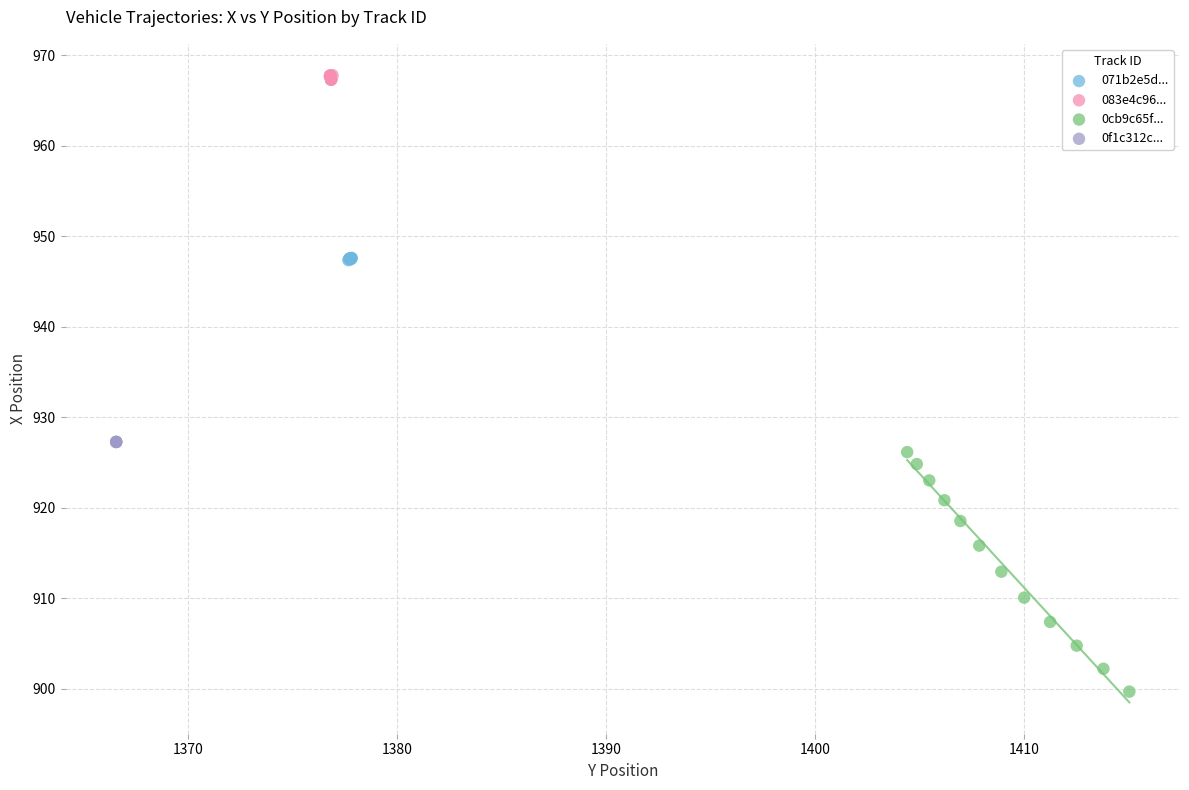

What are all the series names shown in the legend?

071b2e5d..., 083e4c96..., 0cb9c65f..., 0f1c312c...